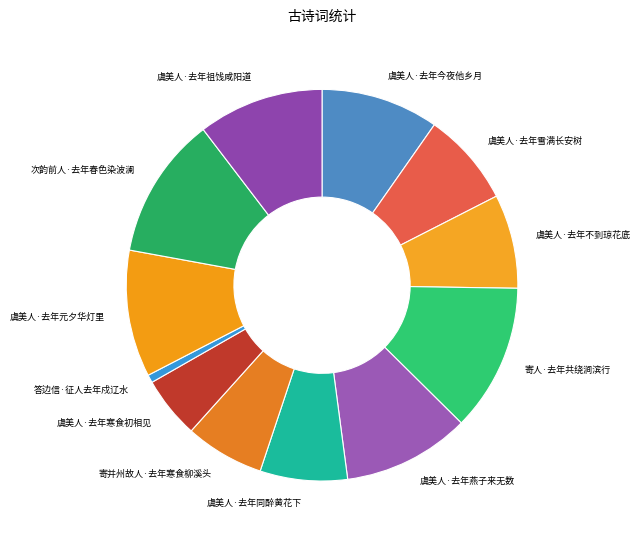

Is it true that 虞美人·去年雪满长安树 is 1% of the pie?

False